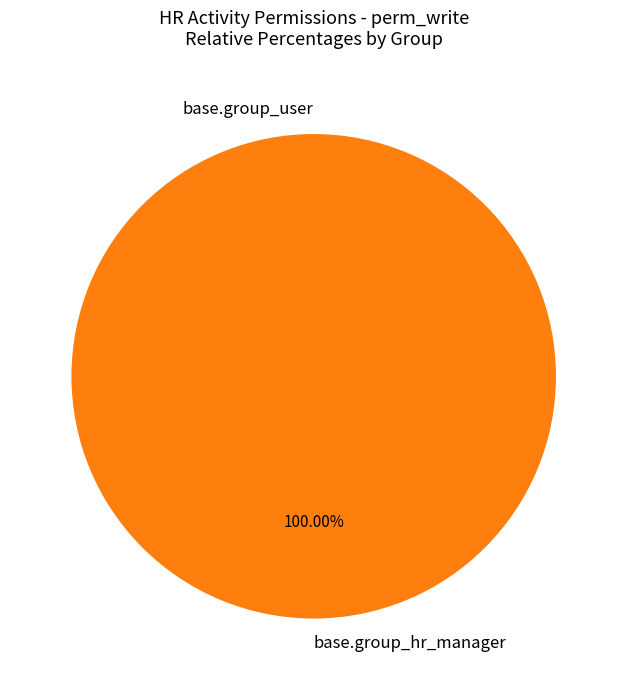

What is the change in value from base.group_user to base.group_hr_manager?

+1